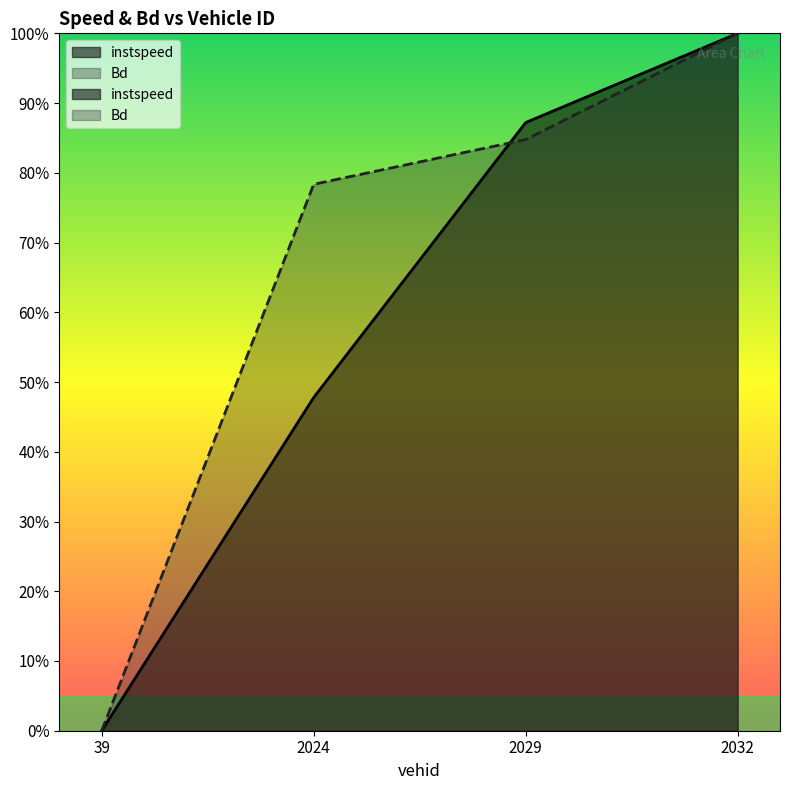

Rank the series by their maximum value, from lowest to highest.

instspeed, Bd